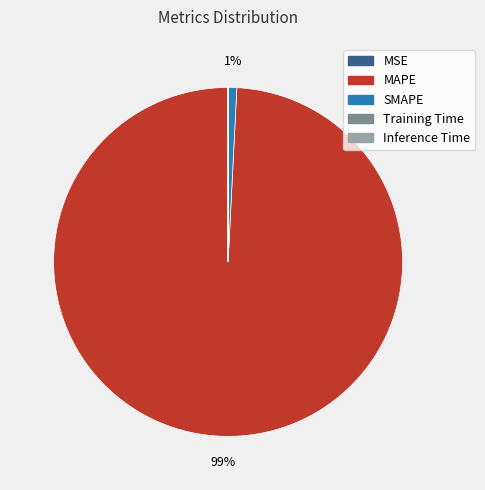

To the nearest percent, what percentage of the pie is MAPE?

99%